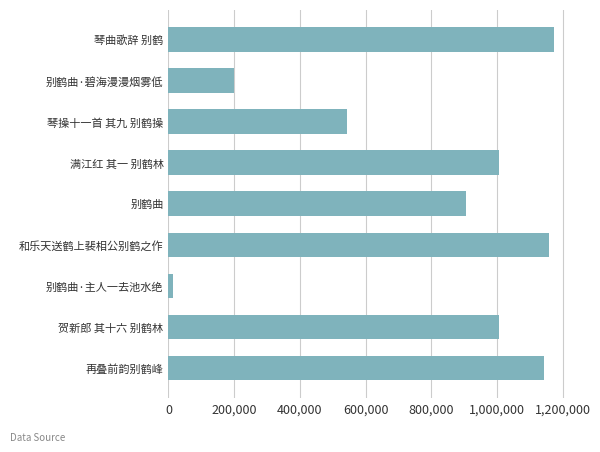

True or false: the data shows 552003 at 贺新郎 其十六 别鹤林.

False